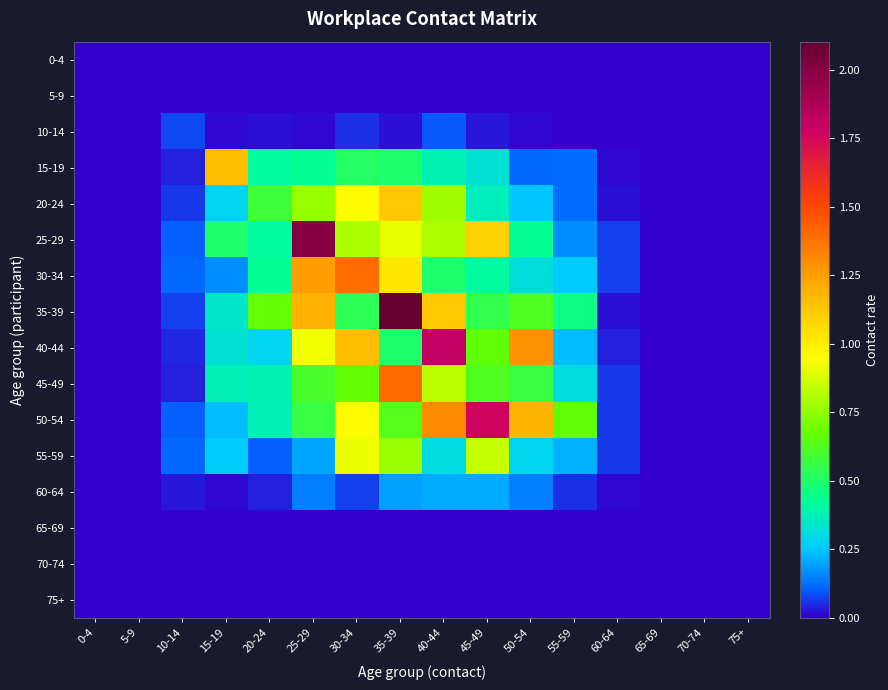

Which series has the largest range (max minus min)?

35-39